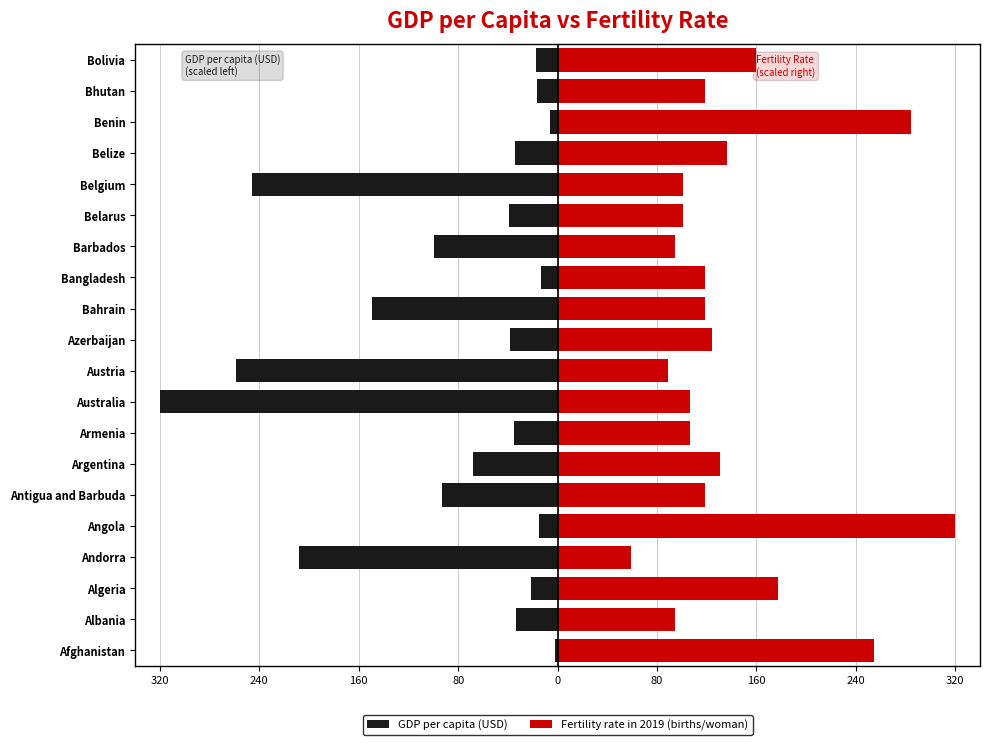

Reading right to left, extract all data points from this chart.

GDP per capita (USD): -17.5	-16.2	-6.5	-34.6	-246.0	-39.2	-99.3	-13.3	-149.6	-38.4	-258.7	-320.0	-34.8	-67.9	-93.0	-14.9	-208.4	-21.2	-33.8	-1.8
Fertility rate in 2019 (births/woman): 160.0	118.5	284.4	136.3	100.7	100.7	94.8	118.5	118.5	124.4	88.9	106.7	106.7	130.4	118.5	320.0	59.3	177.8	94.8	254.8